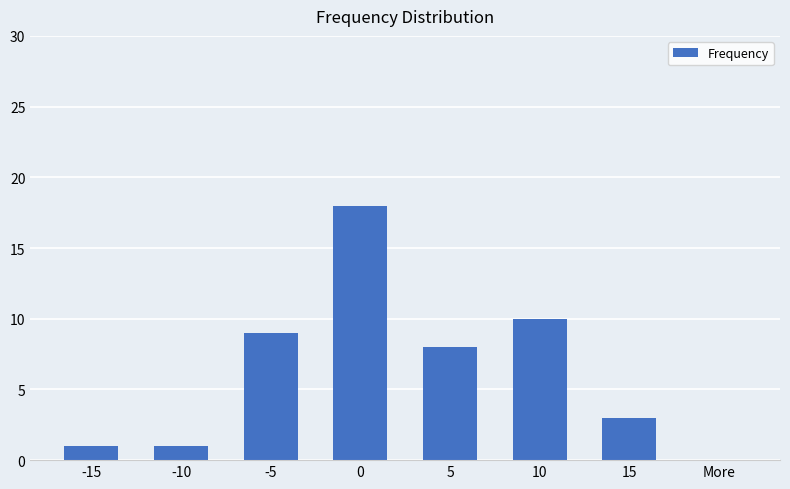

What is the maximum value shown in the chart?

18